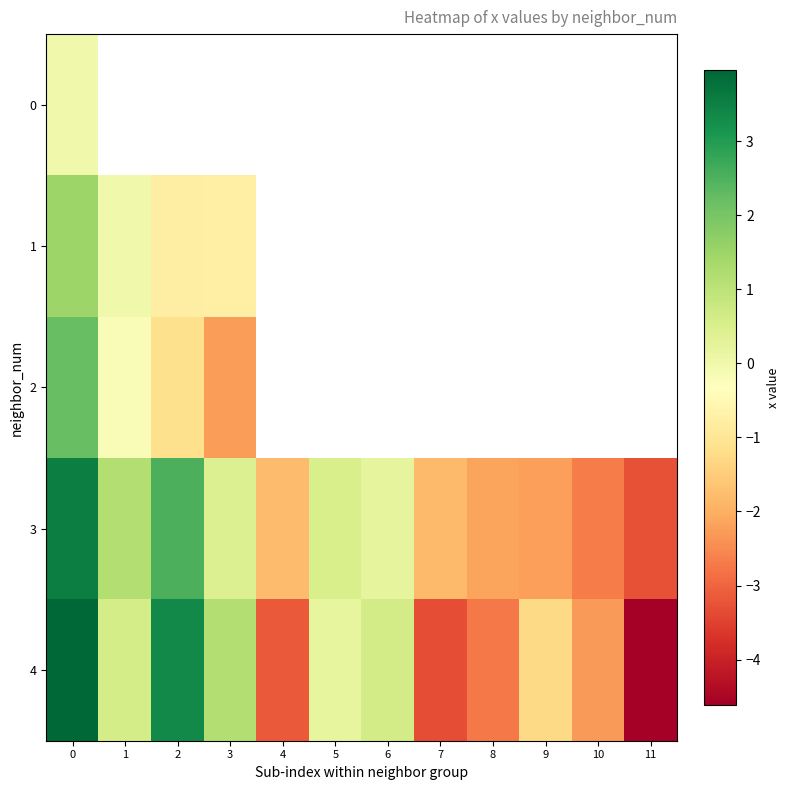

Read the 4 value at 8.

-2.7